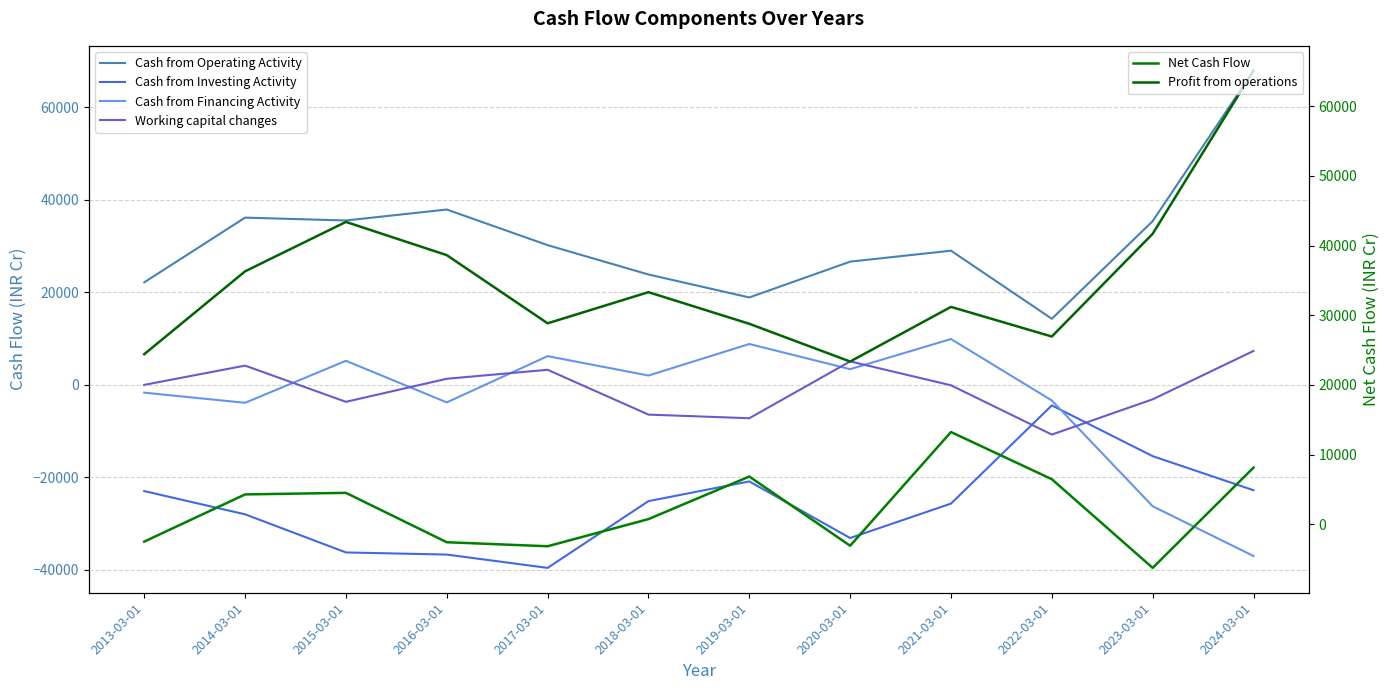

The Cash from Financing Activity series shows -3795 at 2016-03-01. True or false?

True